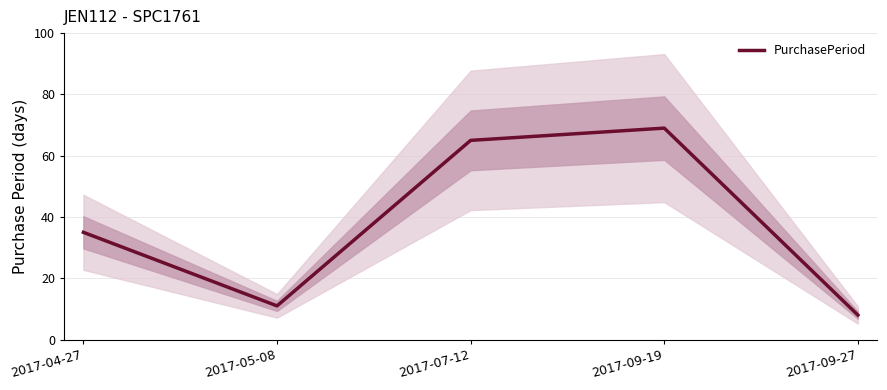

How many values exceed 35?

2